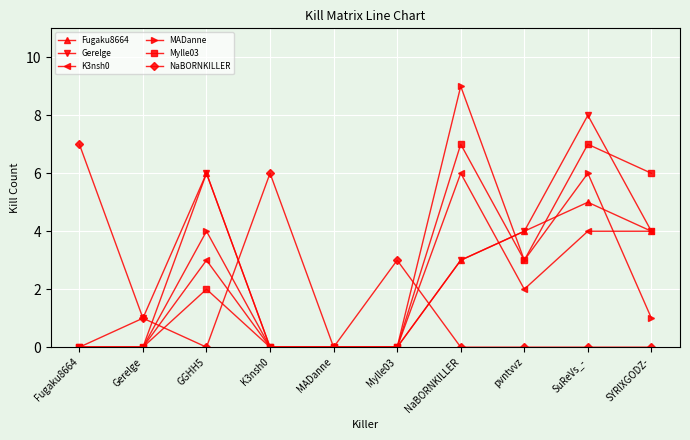

What is the label of the 1st point from the right?

SYRIXGODZ-